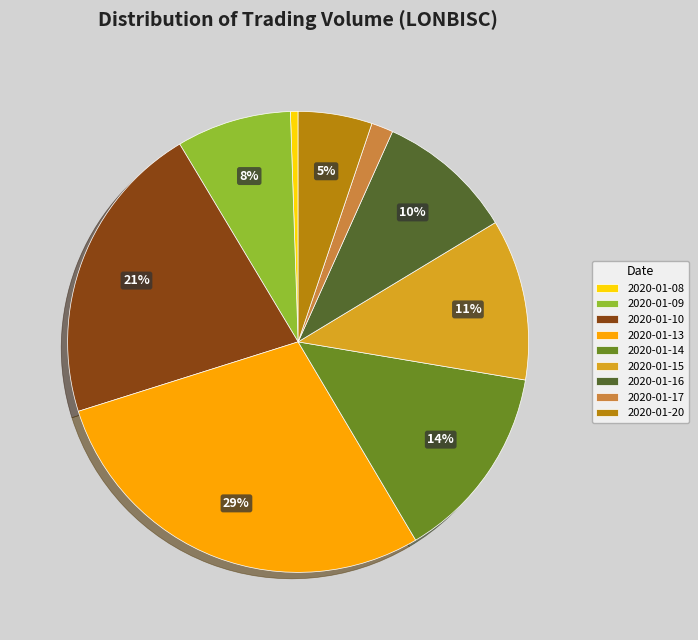

Is it true that 2020-01-14 is 14% of the pie?

True